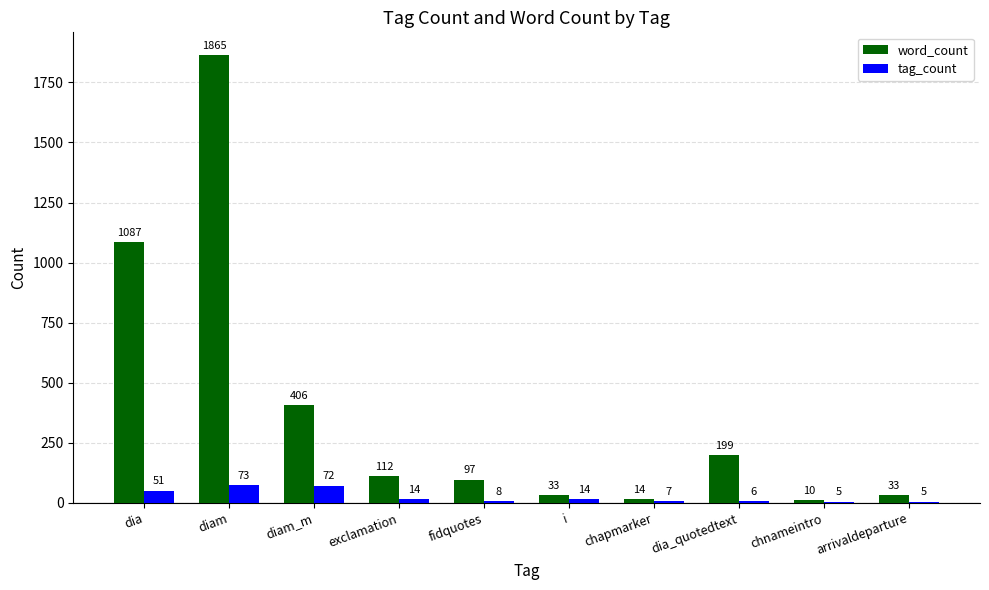

Which category has the highest value in the tag_count series?

diam